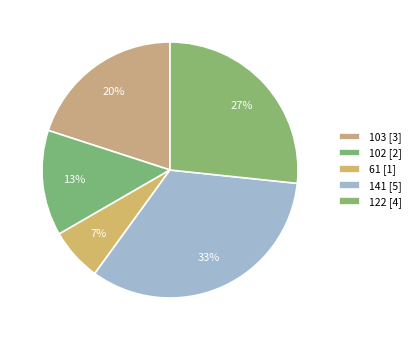

To the nearest percent, what portion does 122 represent?

27%